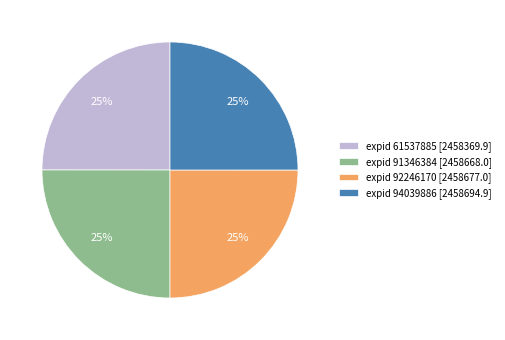

True or false: expid 91346384 [2458668.0] accounts for 36% of the total.

False